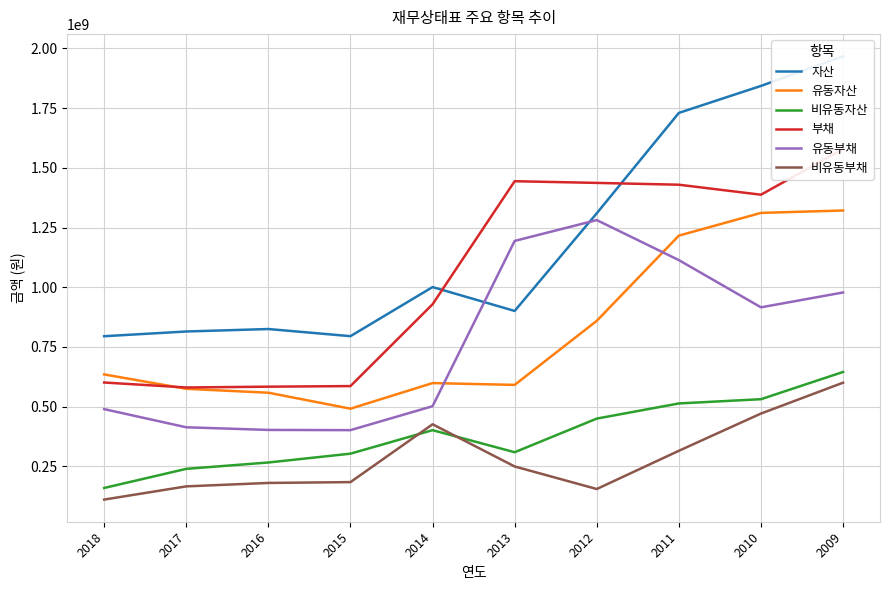

Where is the first local minimum for 자산?

2015